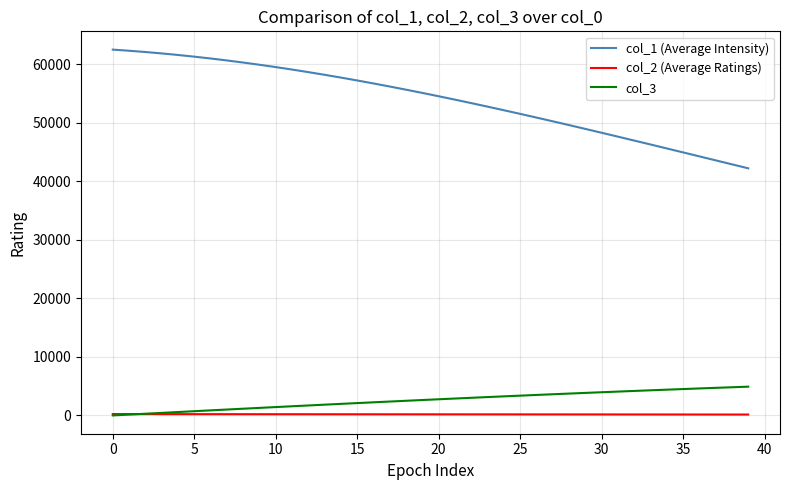

Which series ends up on top after the final intersection of col_2 (Average Ratings) and col_3?

col_3